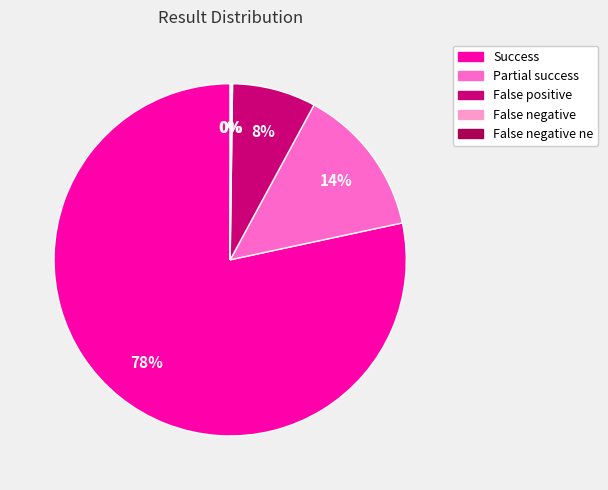

Is there a majority slice in this chart?

Yes